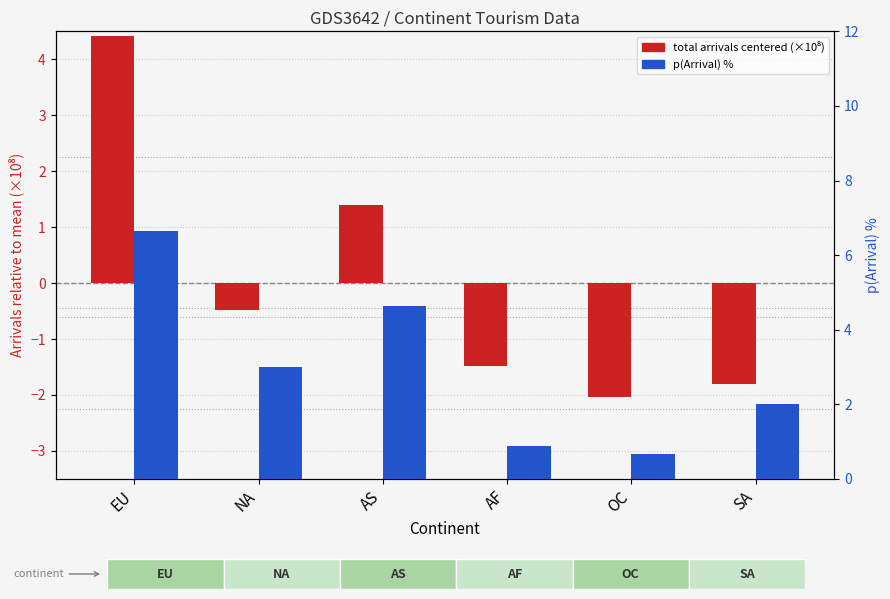

The total arrivals centered (×10⁸) series shows -1.2 at SA. True or false?

False